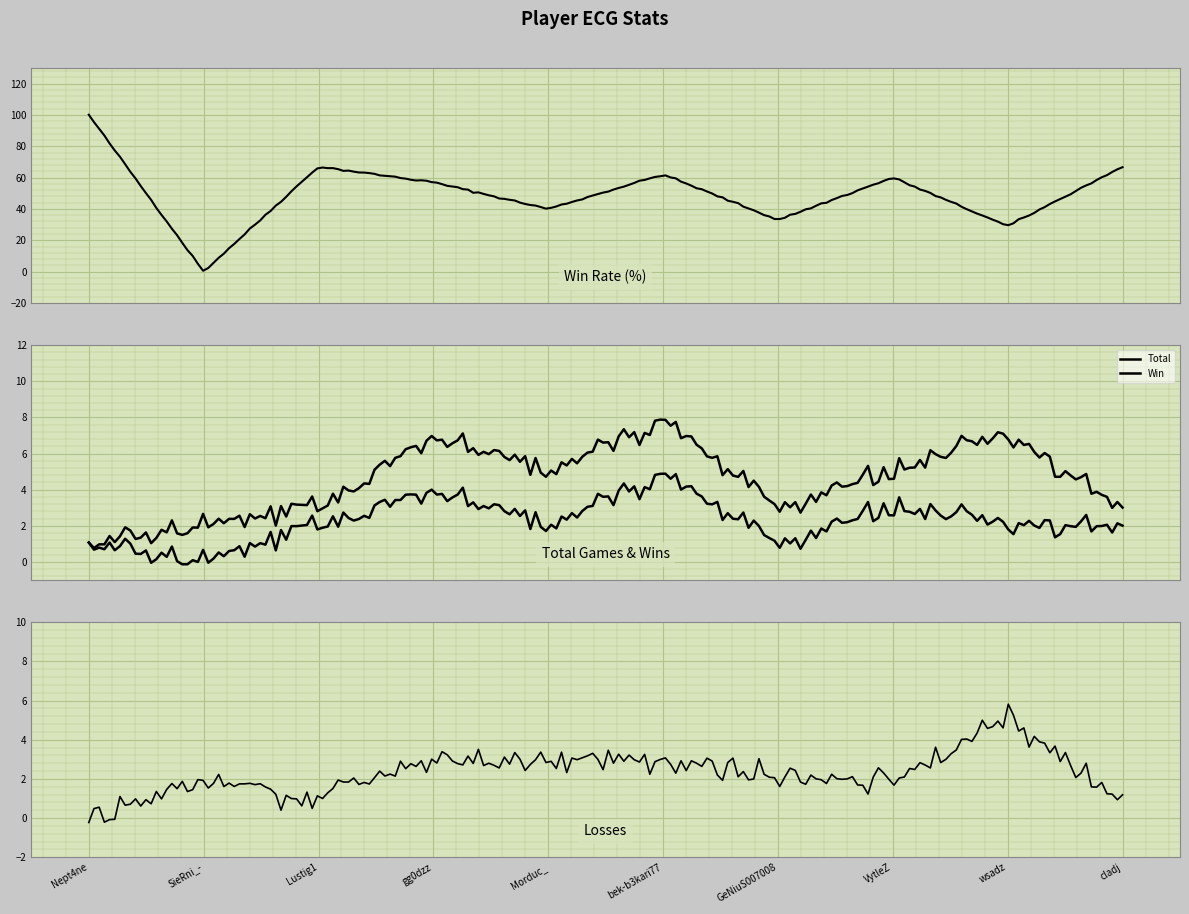

How many intersections are there between Loss and Win?

8